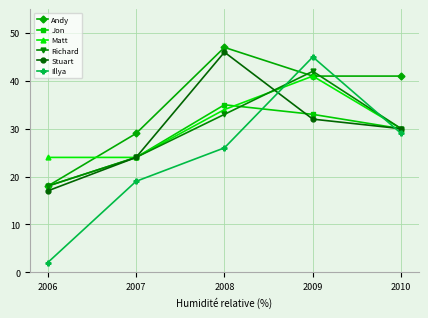

Which label corresponds to the largest value in the chart?

2008